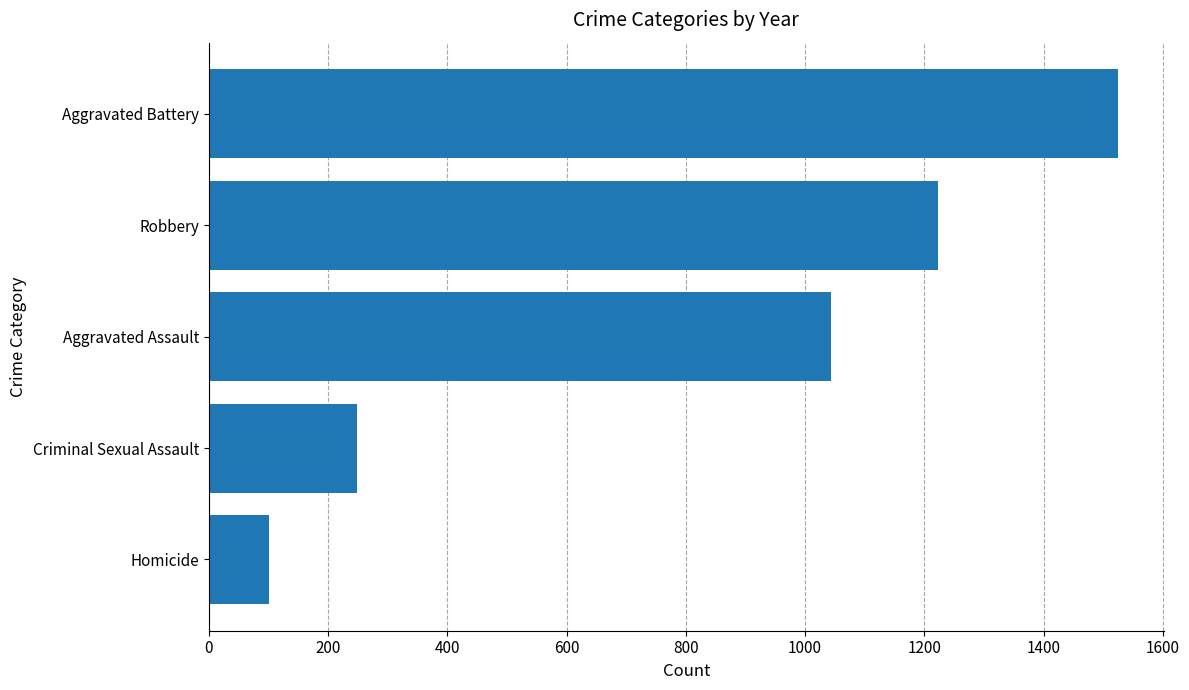

What is the difference between the second highest and second lowest values?

974